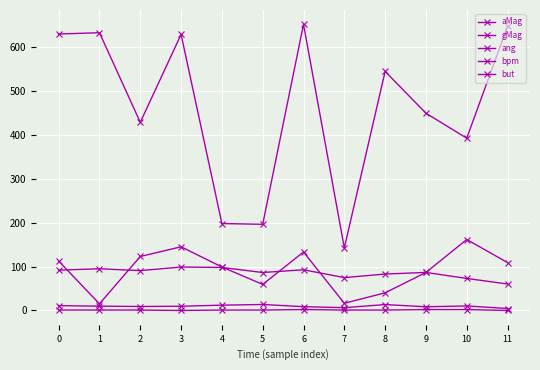

In aMag, how many points are higher than both neighbors (excluding endpoints)?

3